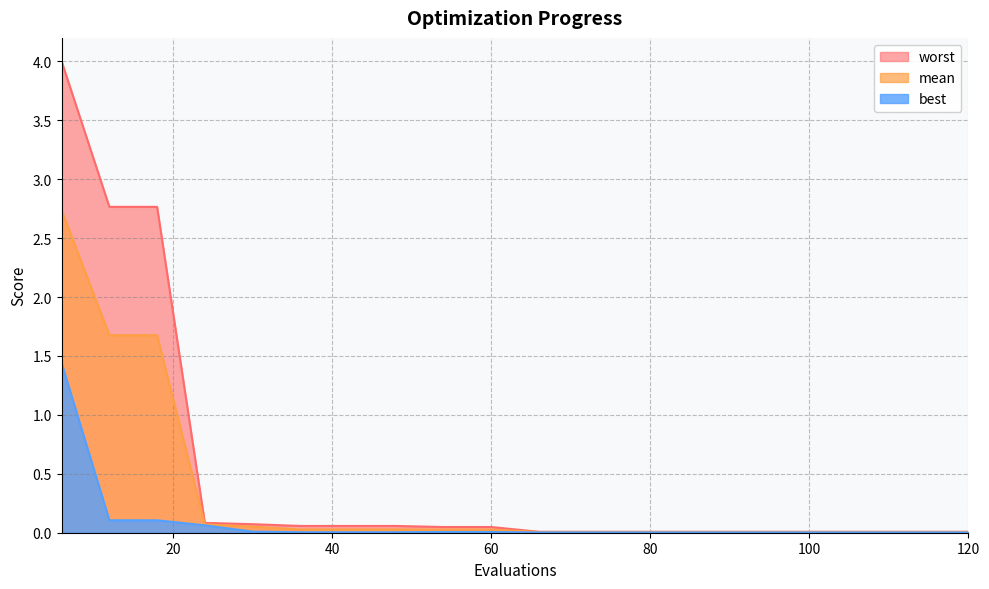

Rank the categories by worst value from highest to lowest.

6, 12, 18, 24, 30, 36, 42, 48, 54, 60, 66, 72, 78, 84, 90, 96, 102, 108, 114, 120